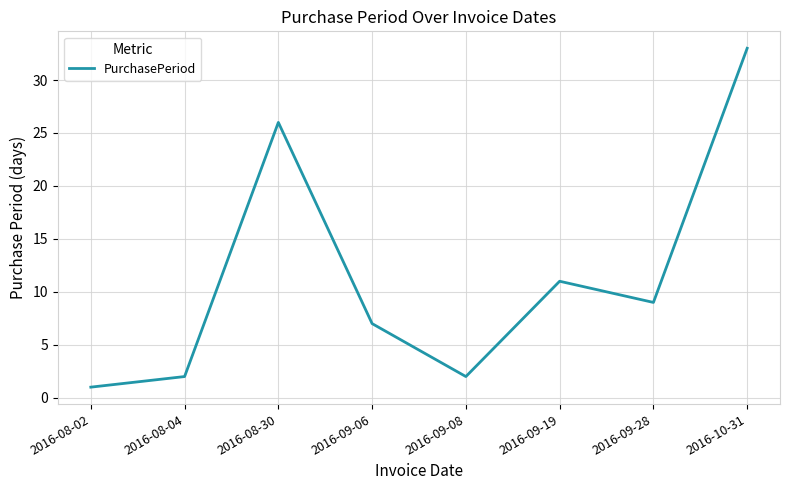

How many values are below 9?

4